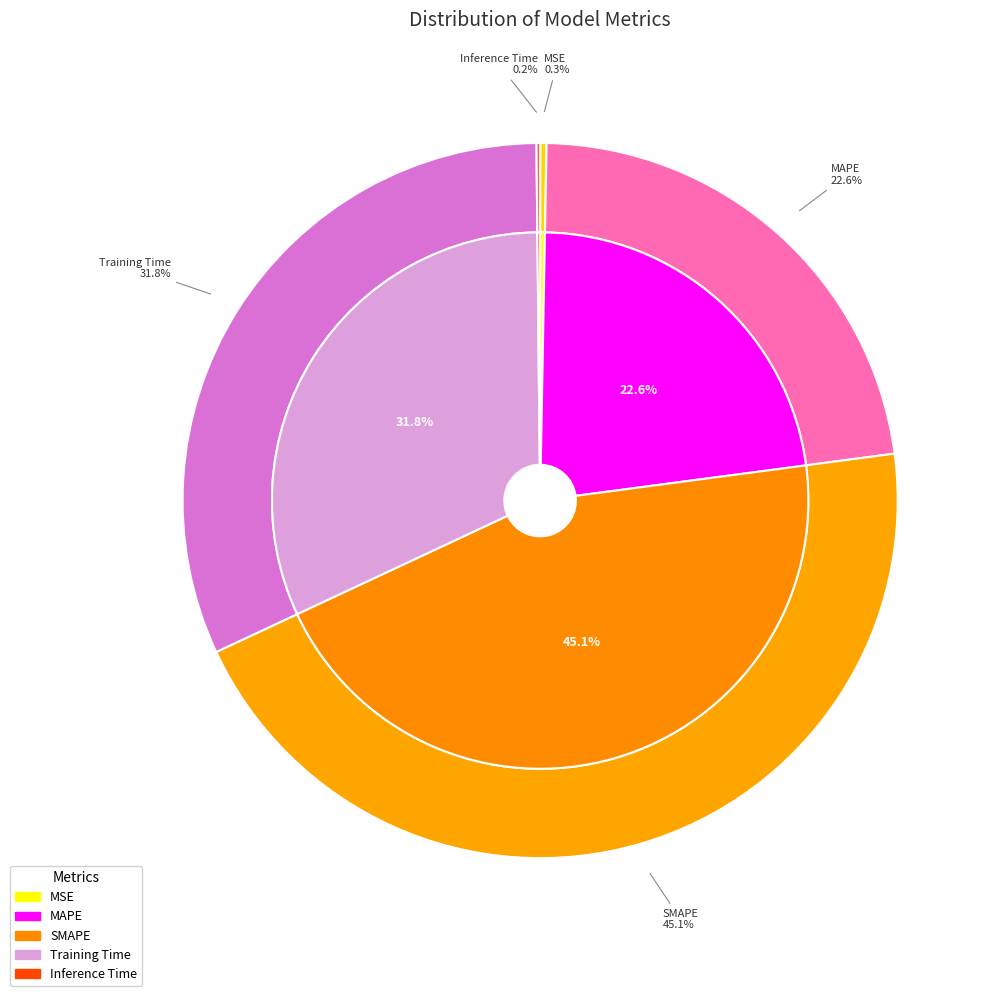

What is the largest slice in the pie chart?

SMAPE